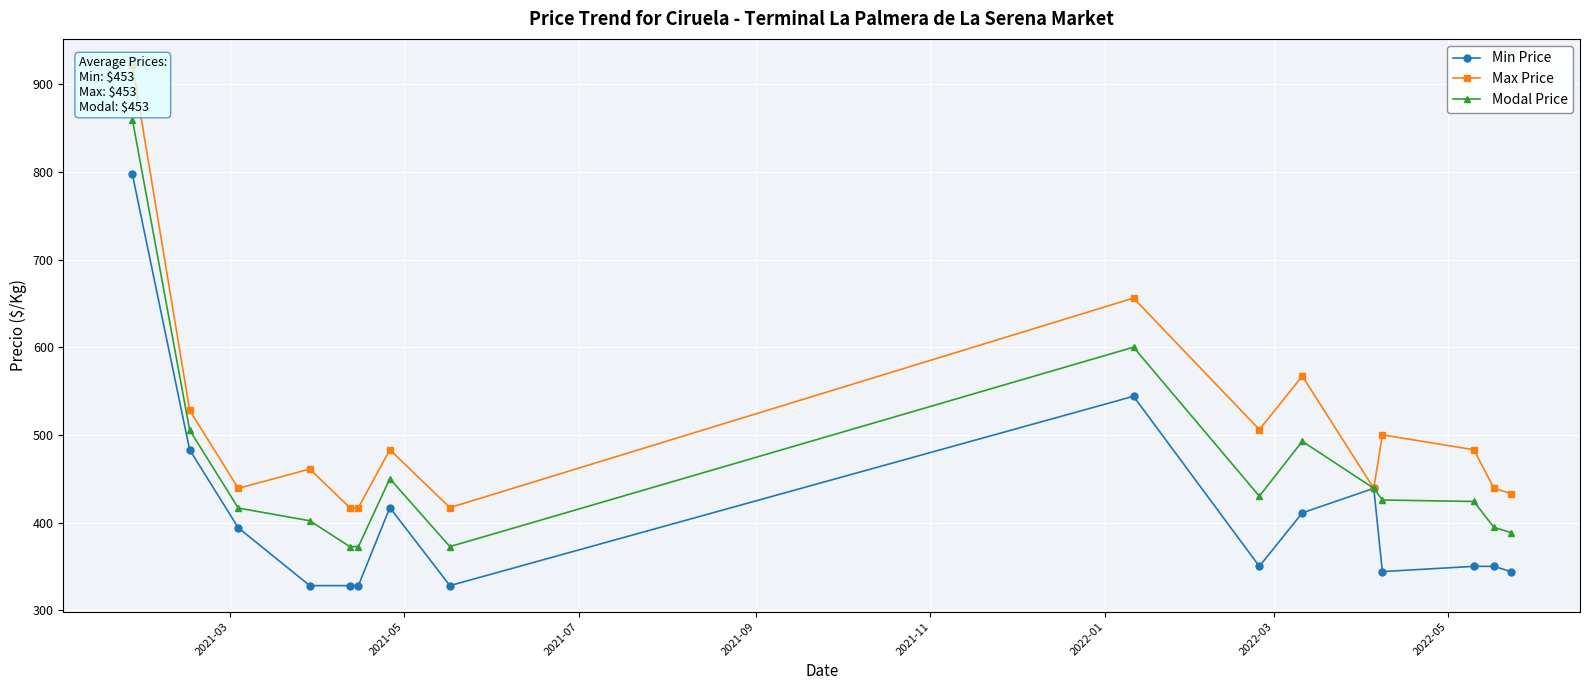

True or false: Min Price has more than 1 points higher than both neighbors.

True